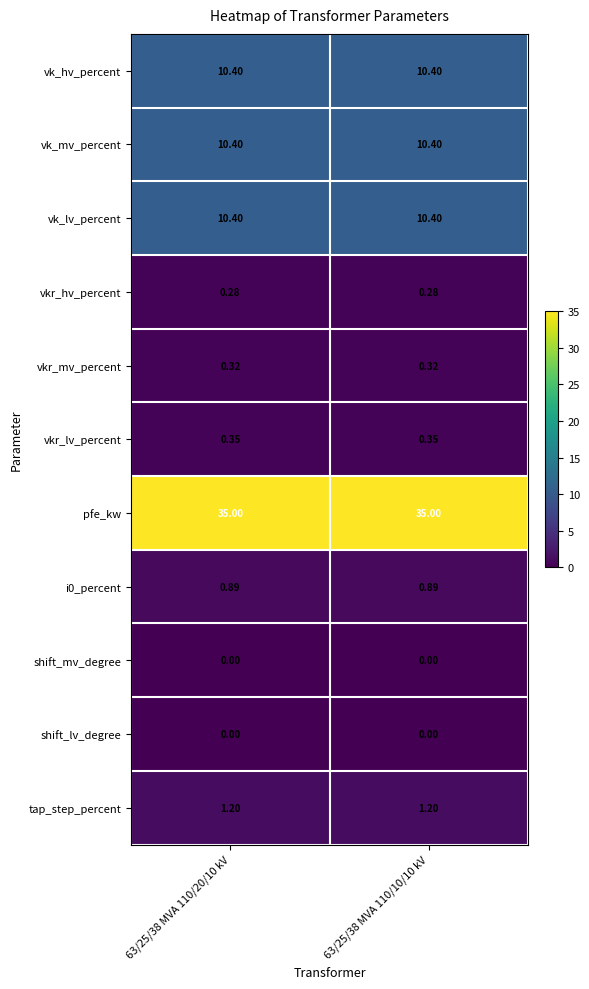

Is the value of vk_mv_percent at 63/25/38 MVA 110/10/10 kV greater than the value of shift_mv_degree at 63/25/38 MVA 110/20/10 kV?

Yes